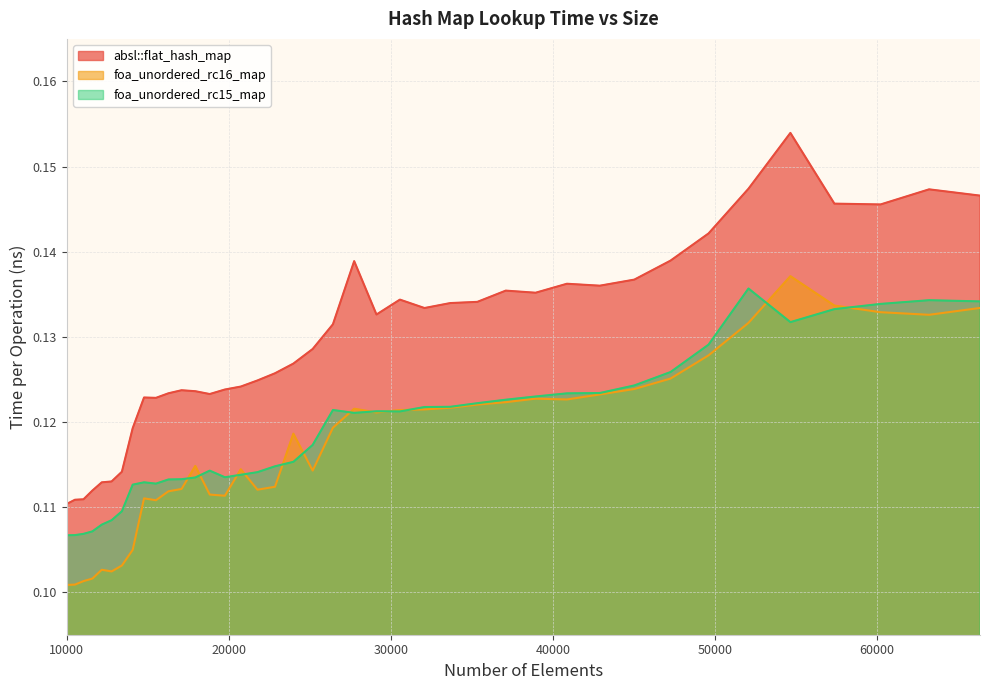

What value does the foa_unordered_rc16_map series have at 49605?

0.1